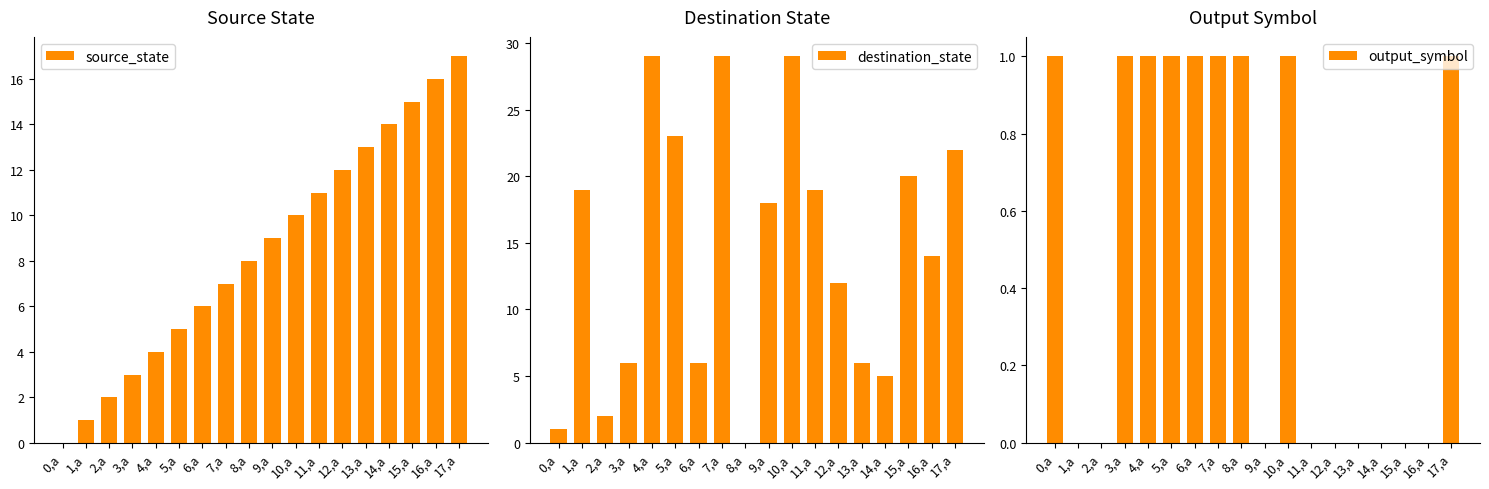

Rank the series at 16,a from lowest to highest value.

output_symbol, destination_state, source_state